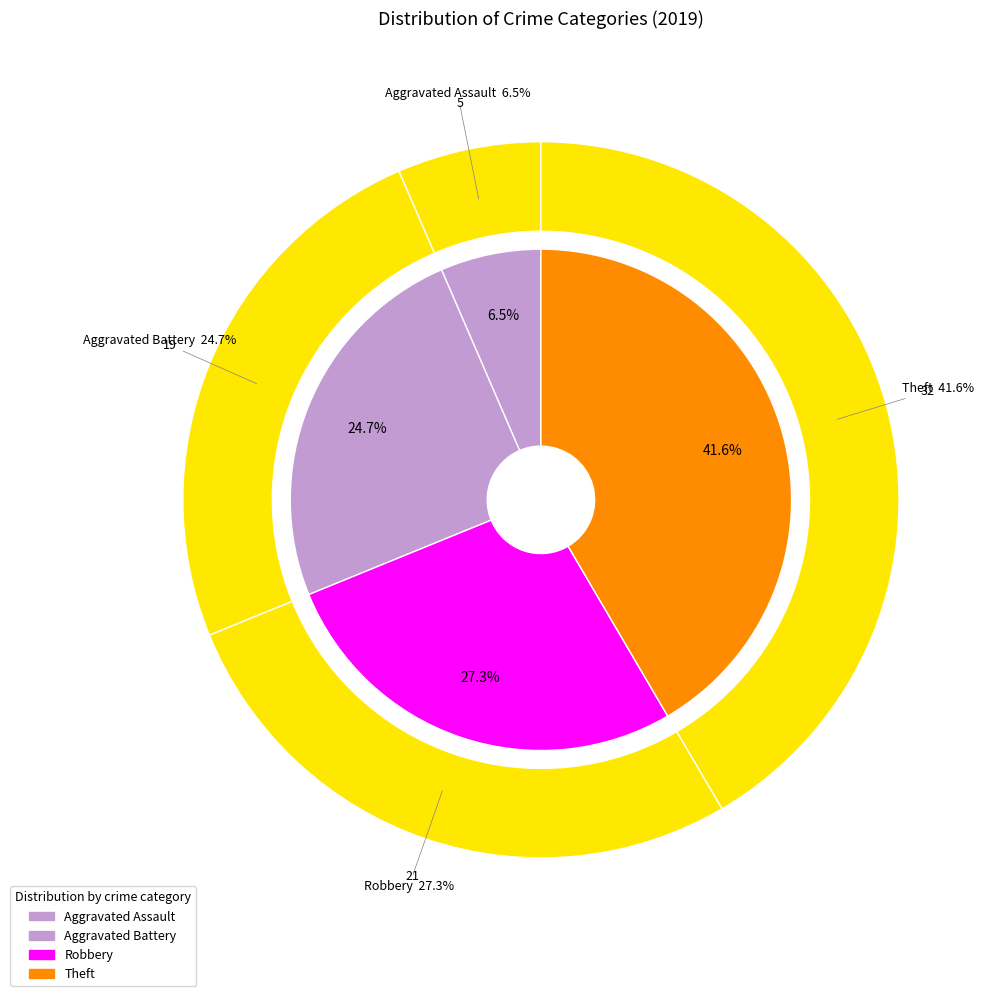

Does any single category account for the majority?

No